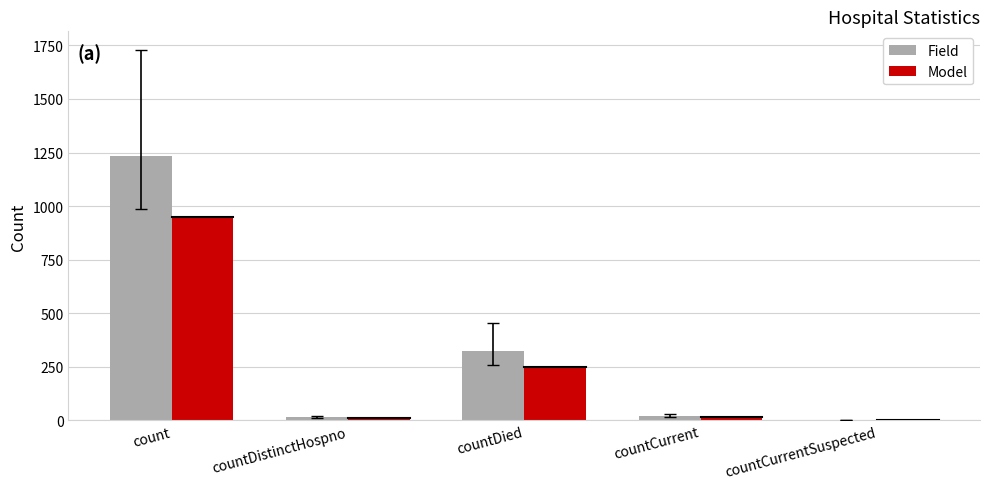

What is the approximate value of Field at countDied?

325.0